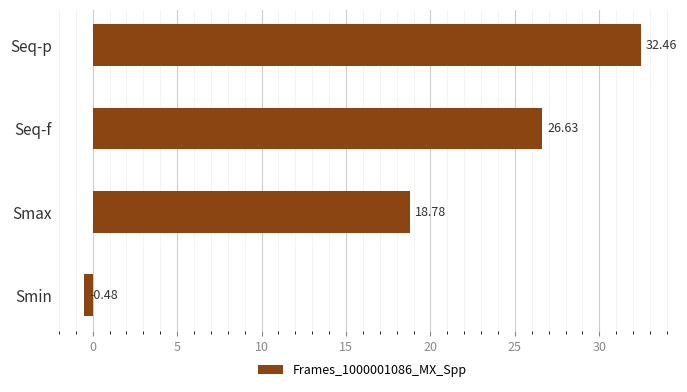

Which label corresponds to the largest value in the chart?

Seq-p